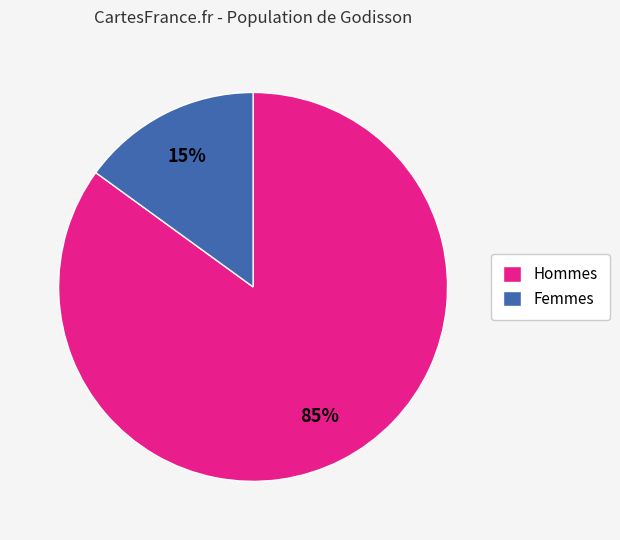

The Hommes slice represents 85% of the pie. True or false?

True